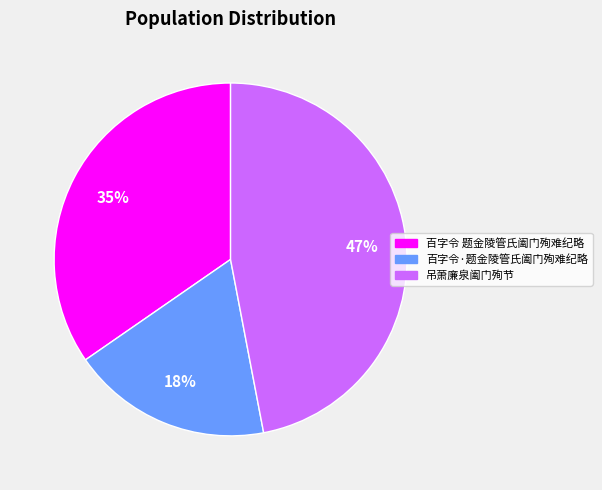

Is the sum of 百字令 题金陵管氏阖门殉难纪略 and 百字令·题金陵管氏阖门殉难纪略 greater than half?

Yes